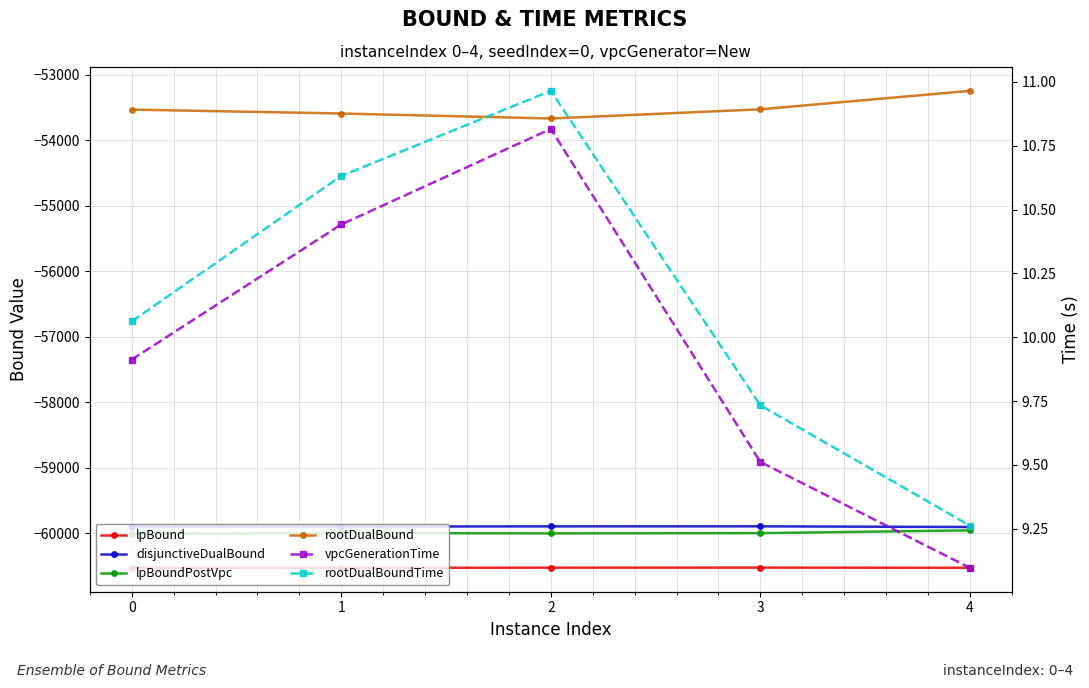

Rank the categories by vpcGenerationTime value from lowest to highest.

4, 3, 0, 1, 2